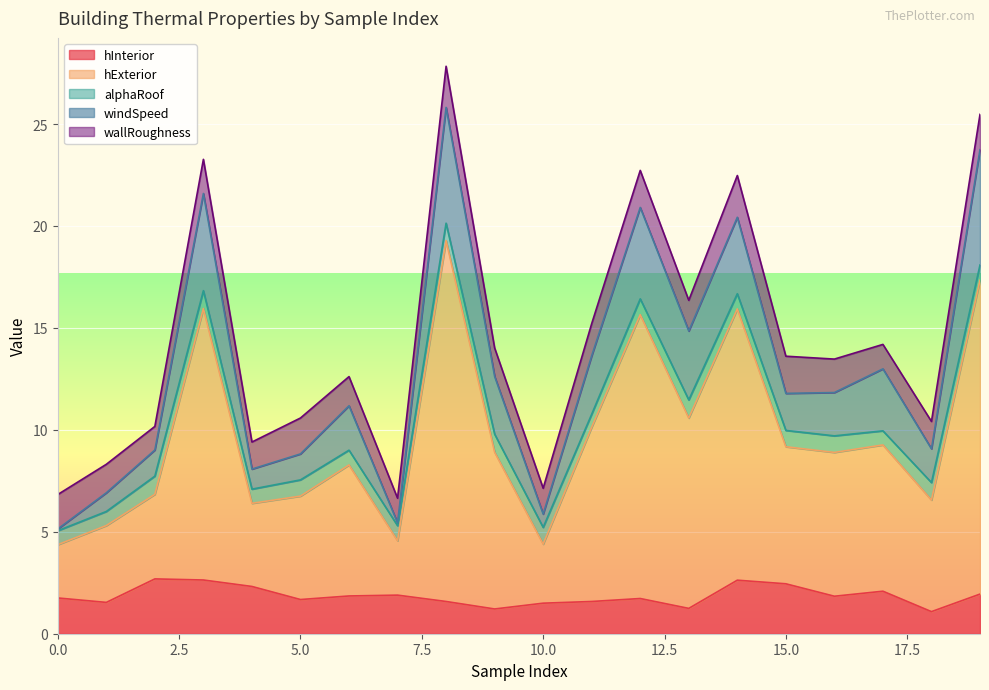

What is the maximum value for hInterior?

2.7